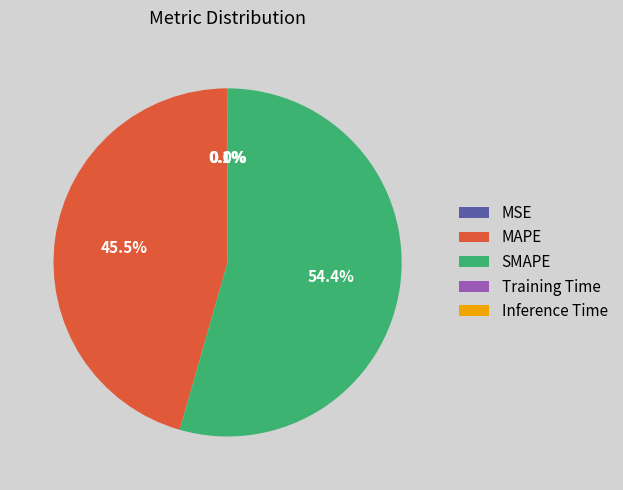

How much of the chart is everything except MAPE?

54.5%